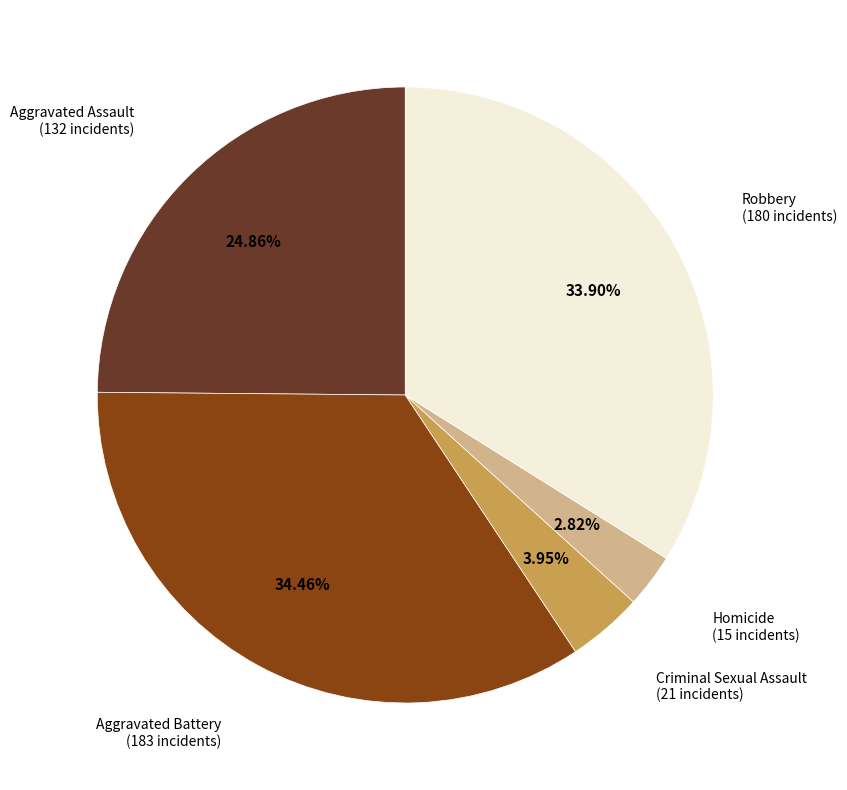

Is there a majority slice in this chart?

No